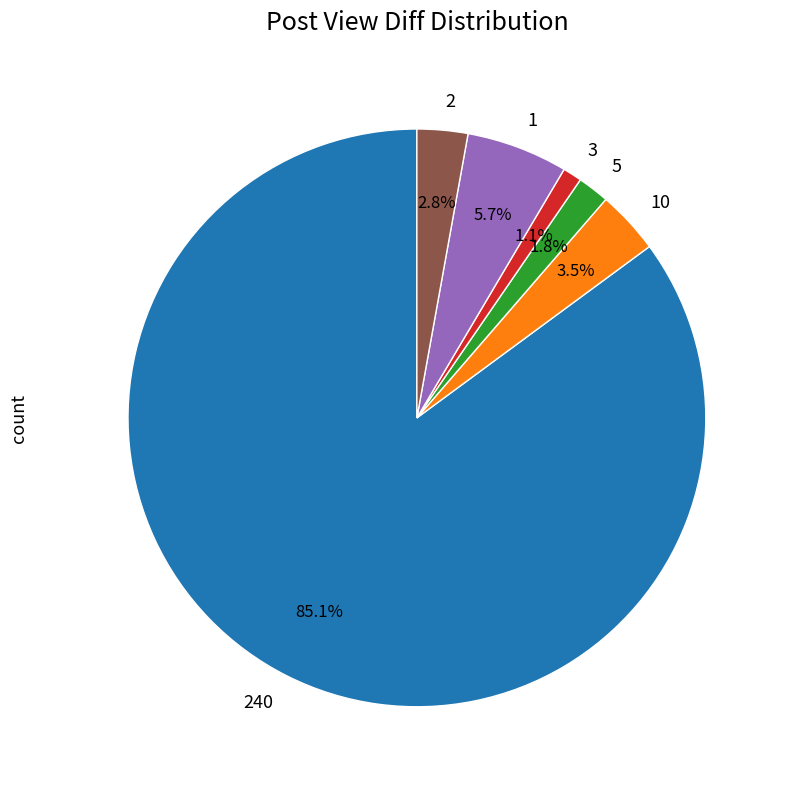

Which slice is the largest?

240